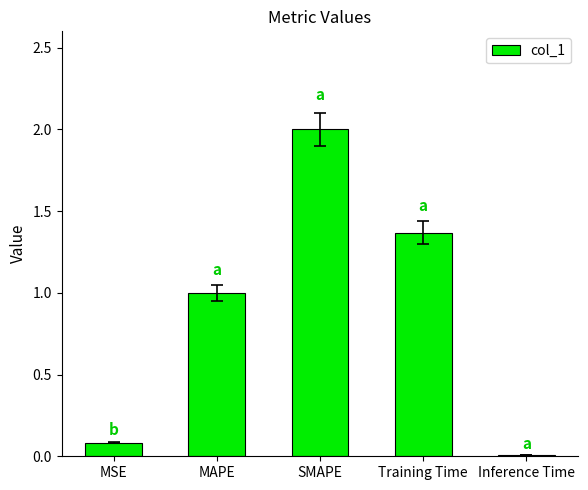

What is the change in value from SMAPE to Training Time?

-0.6